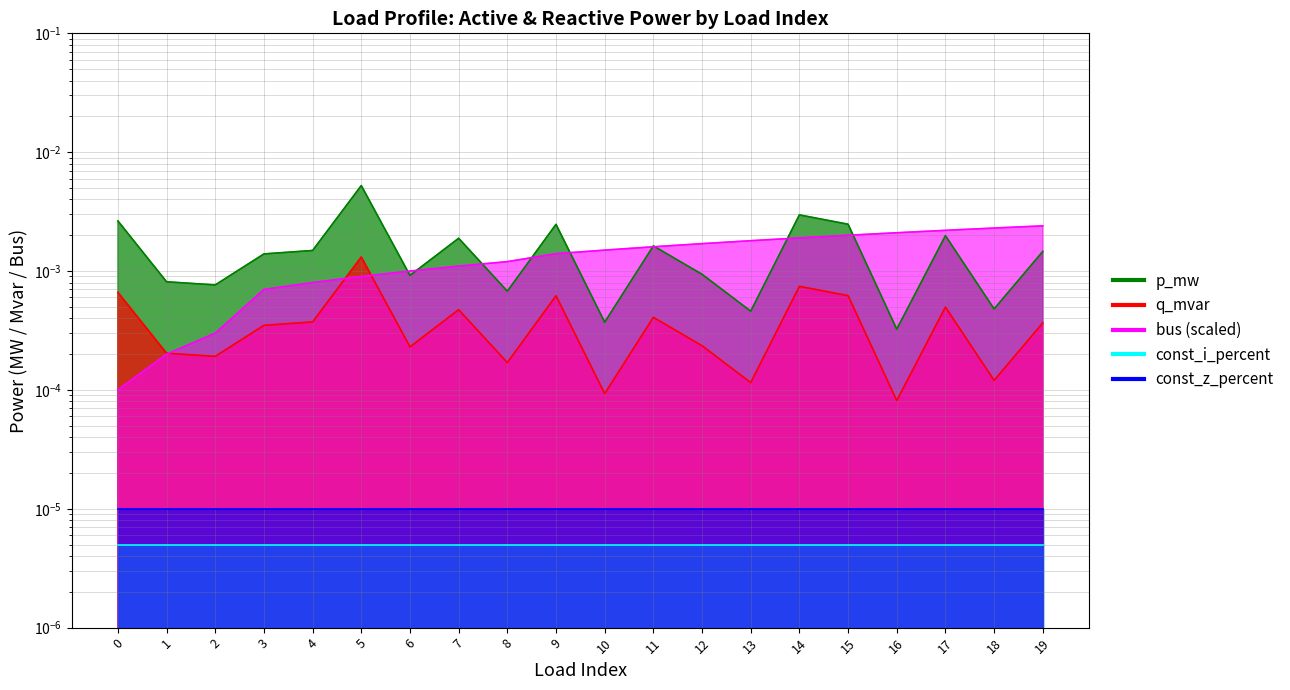

How many interior local peaks does the p_mw series have?

6